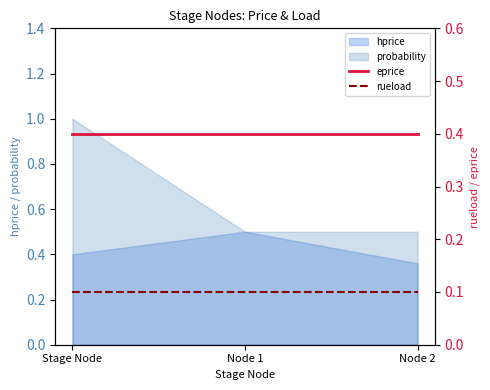

What is the label of the 2nd point from the right?

Node 1